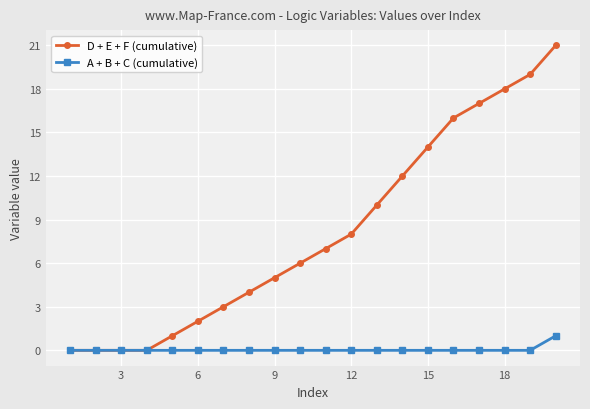

Which series has the widest spread of values?

D + E + F (cumulative)